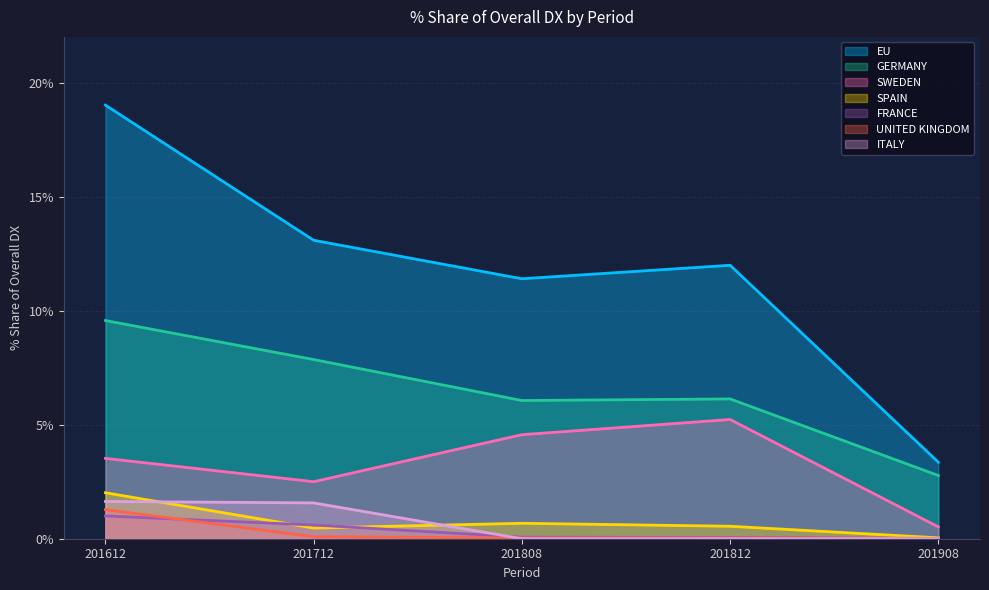

What is the greatest value displayed?

19.0